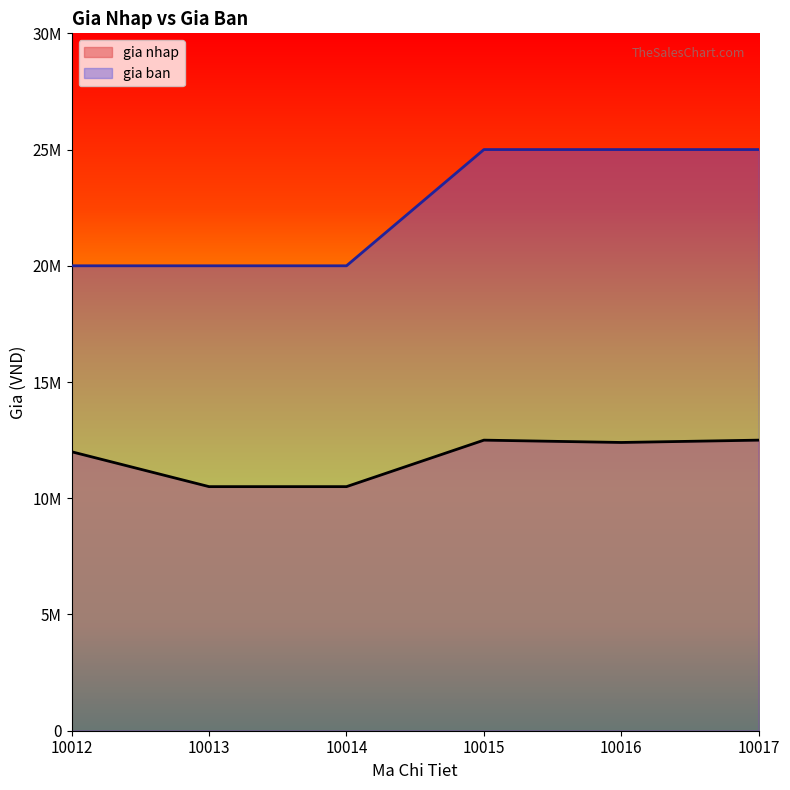

At which category does gia nhap reach its first local peak?

10015